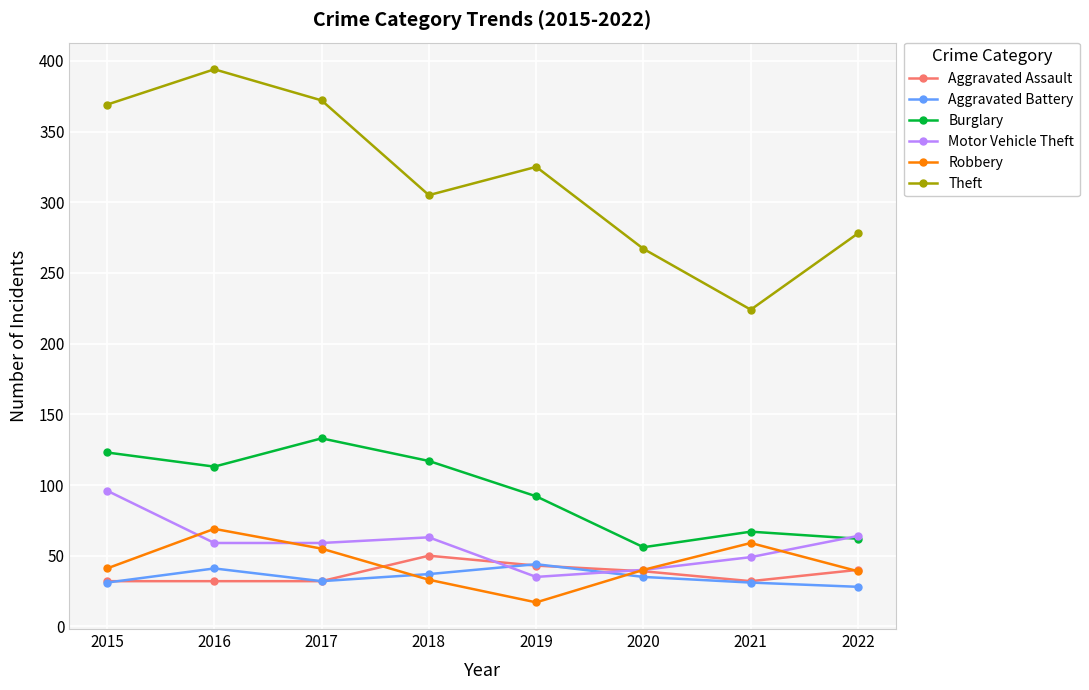

What is the sum of all Aggravated Assault values?

300